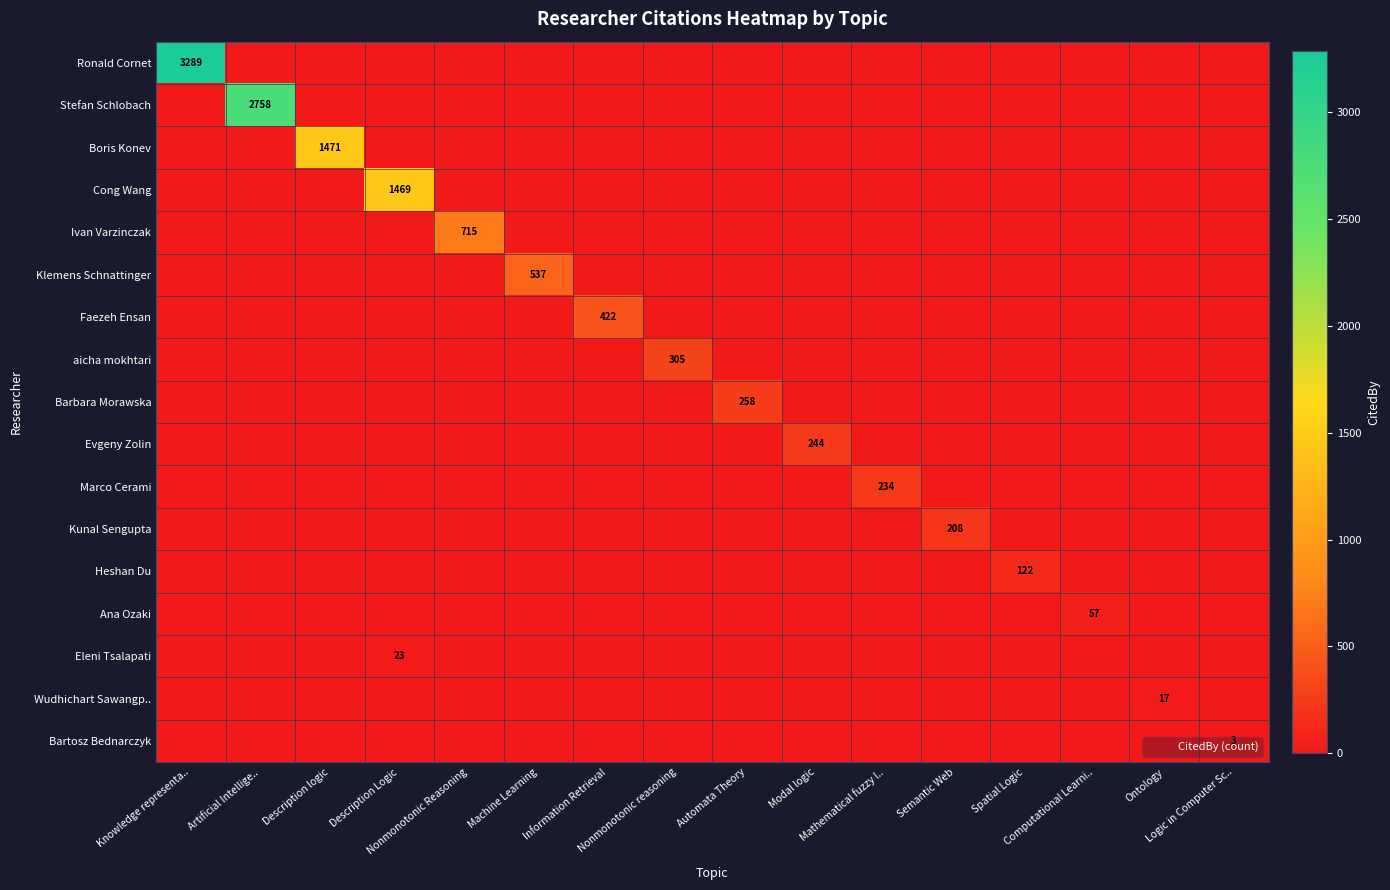

At Ontology, list the series in order from largest to smallest.

Wudhichart Sawangp.., Ronald Cornet, Stefan Schlobach, Boris Konev, Cong Wang, Ivan Varzinczak, Klemens Schnattinger, Faezeh Ensan, aicha mokhtari, Barbara Morawska, Evgeny Zolin, Marco Cerami, Kunal Sengupta, Heshan Du, Ana Ozaki, Eleni Tsalapati, Bartosz Bednarczyk